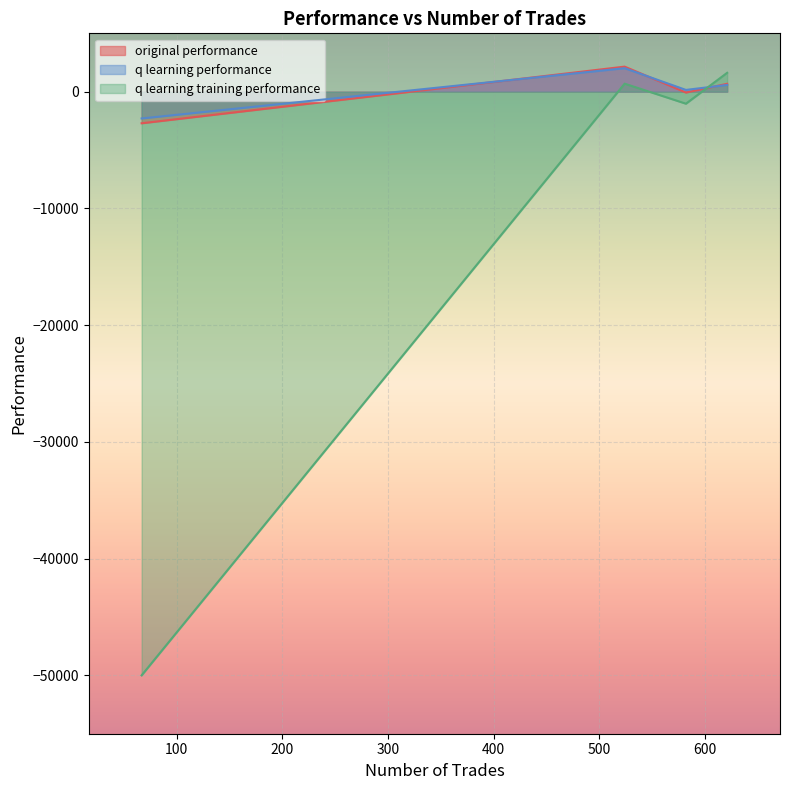

How many values in the original performance series are below 676?

2